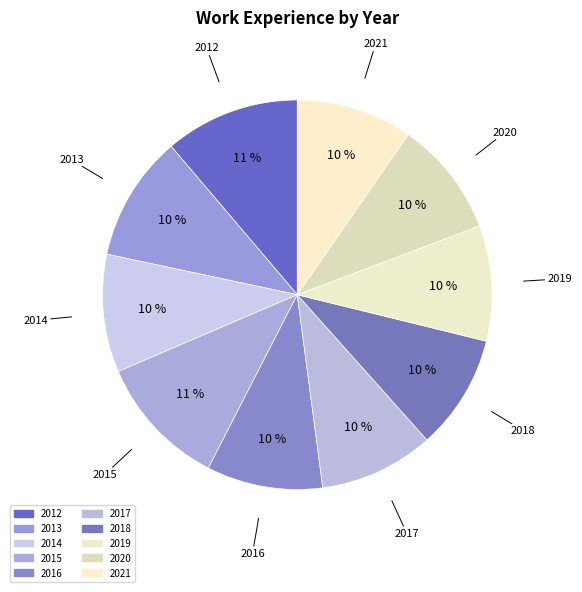

How many slices are in this pie chart?

10